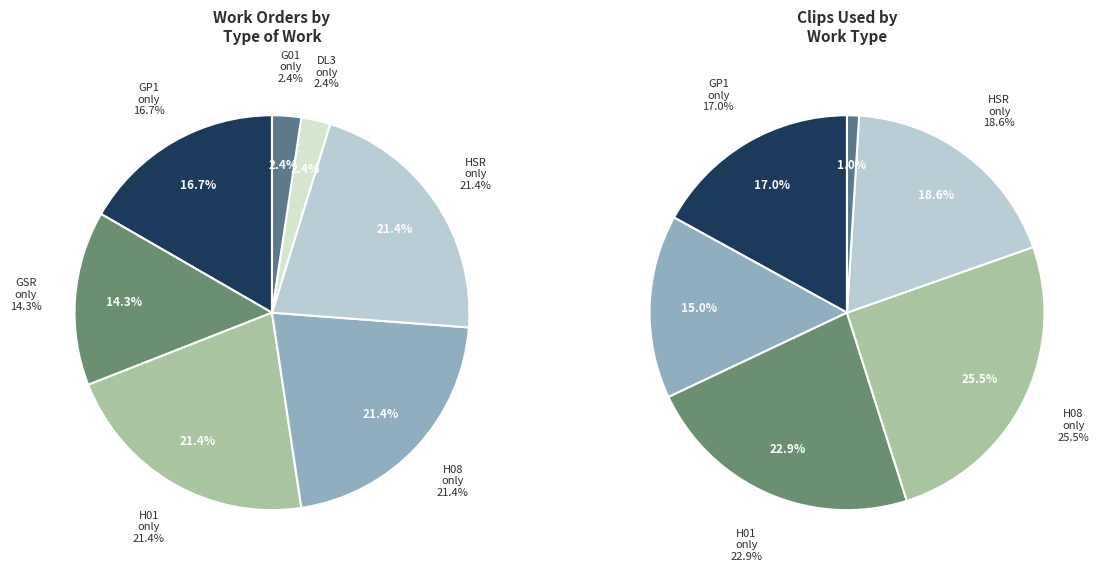

Does Clips represent more than half of the total?

No